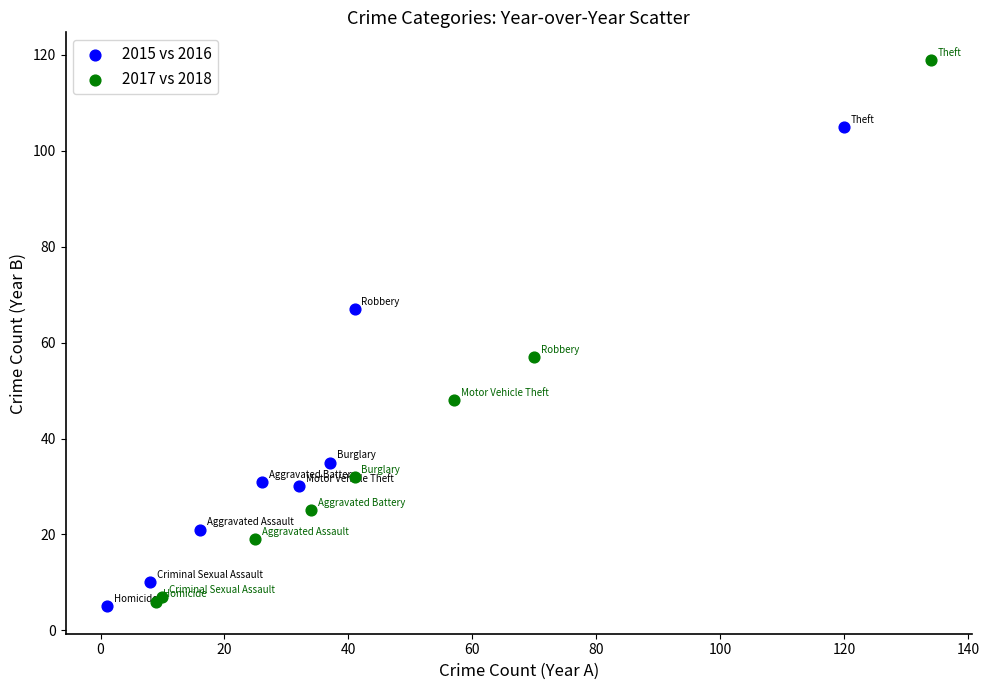

Which series has the widest spread of Y values?

2017 vs 2018